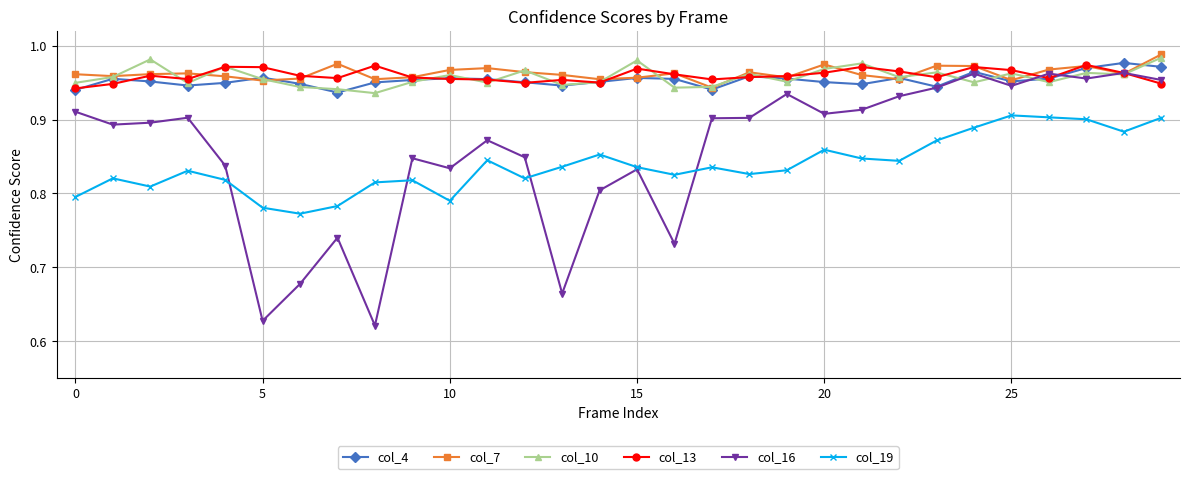

What are all the series names shown in the legend?

col_4, col_7, col_10, col_13, col_16, col_19